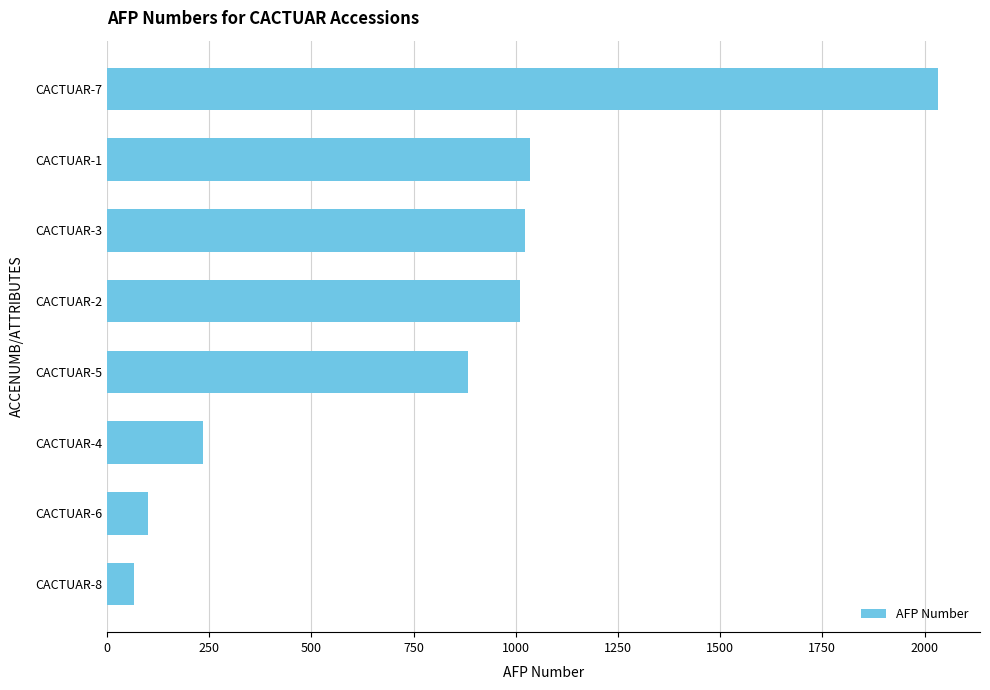

What is the smallest value displayed?

67